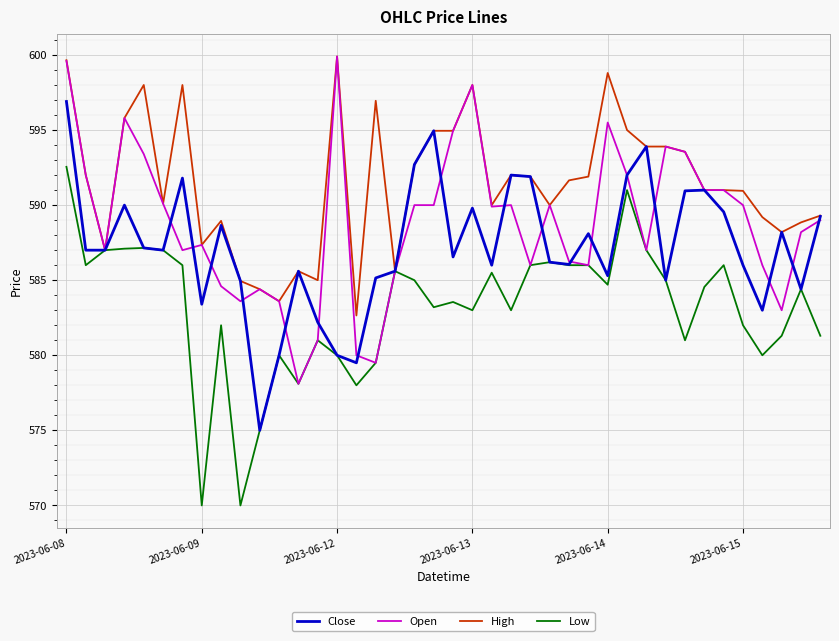

What are all the series names shown in the legend?

Close, Open, High, Low